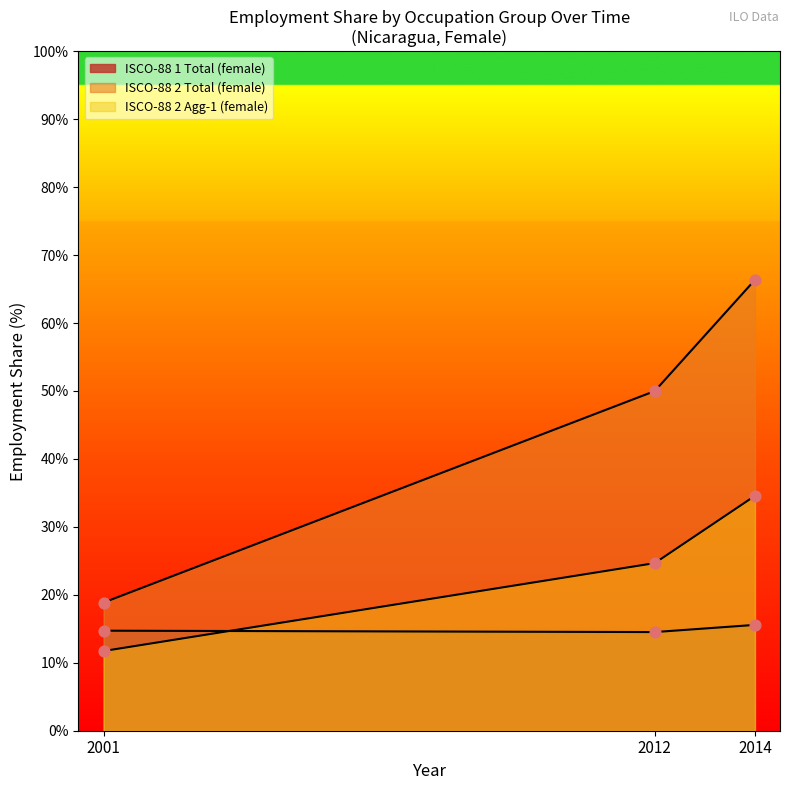

At how many categories does at least one series exceed 24?

2